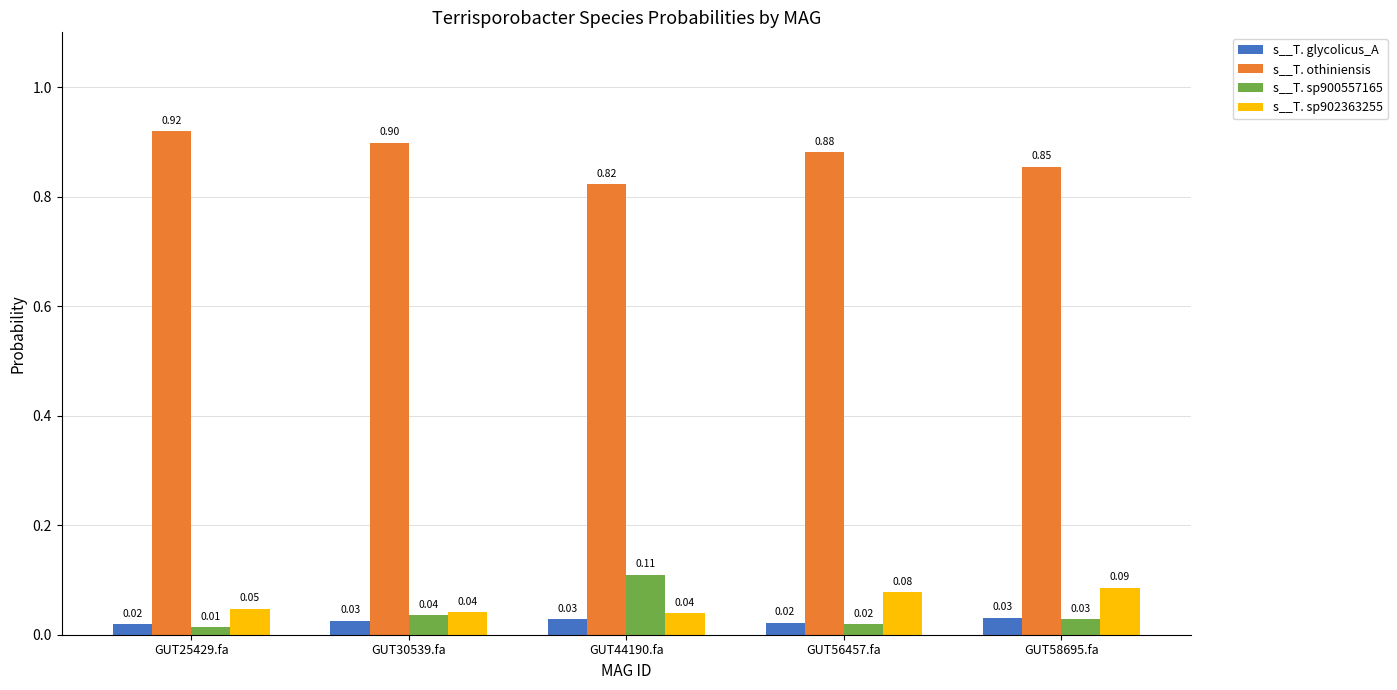

What is the spread (max minus min) of values at GUT30539.fa?

0.9